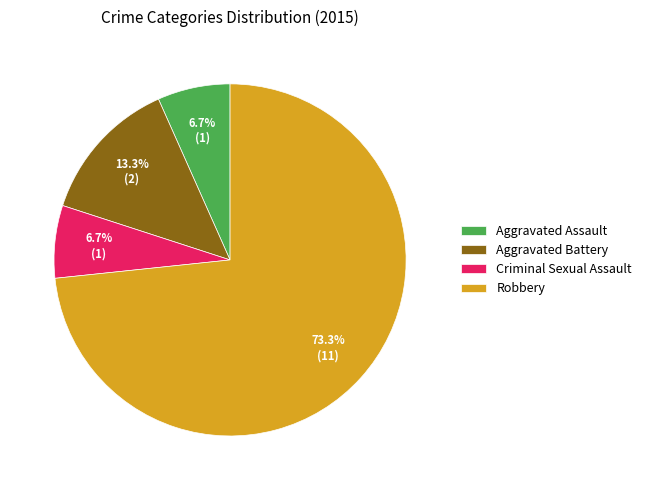

To the nearest percent, what is the combined percentage of Aggravated Battery and Criminal Sexual Assault?

20%